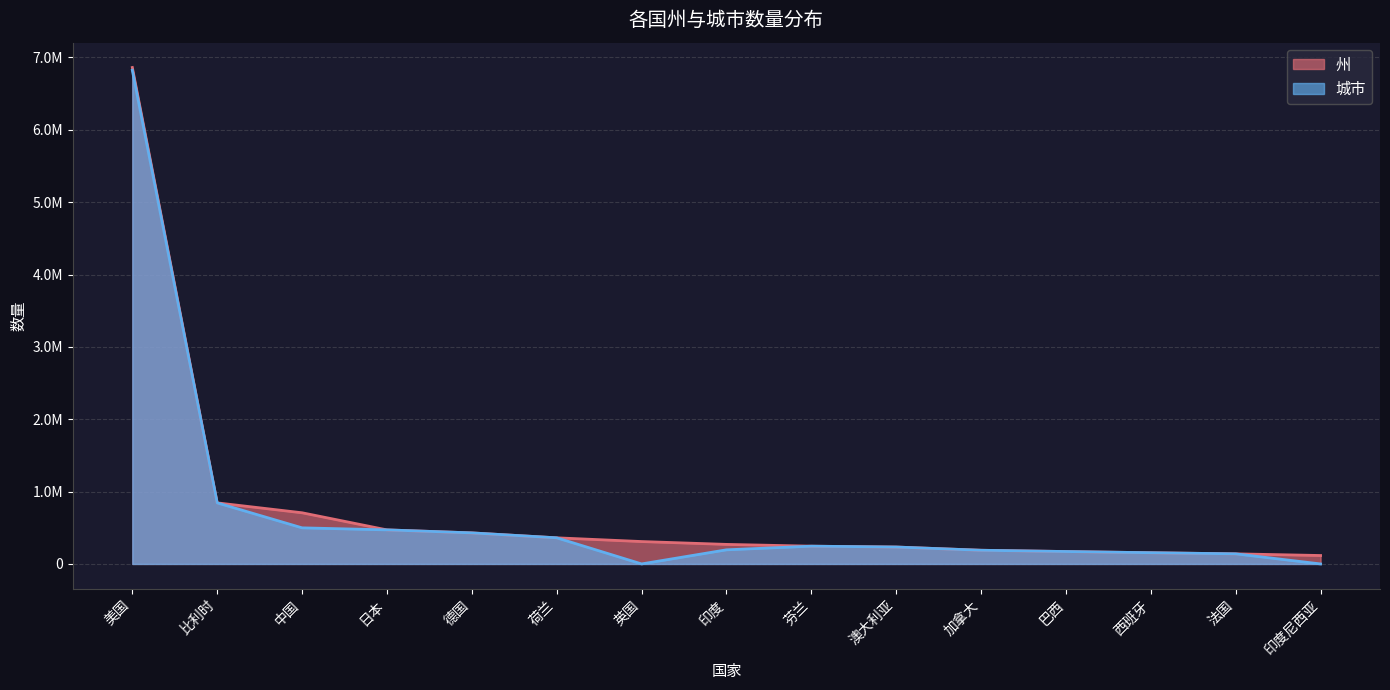

List the series in order of their overall mean, lowest first.

城市, 州